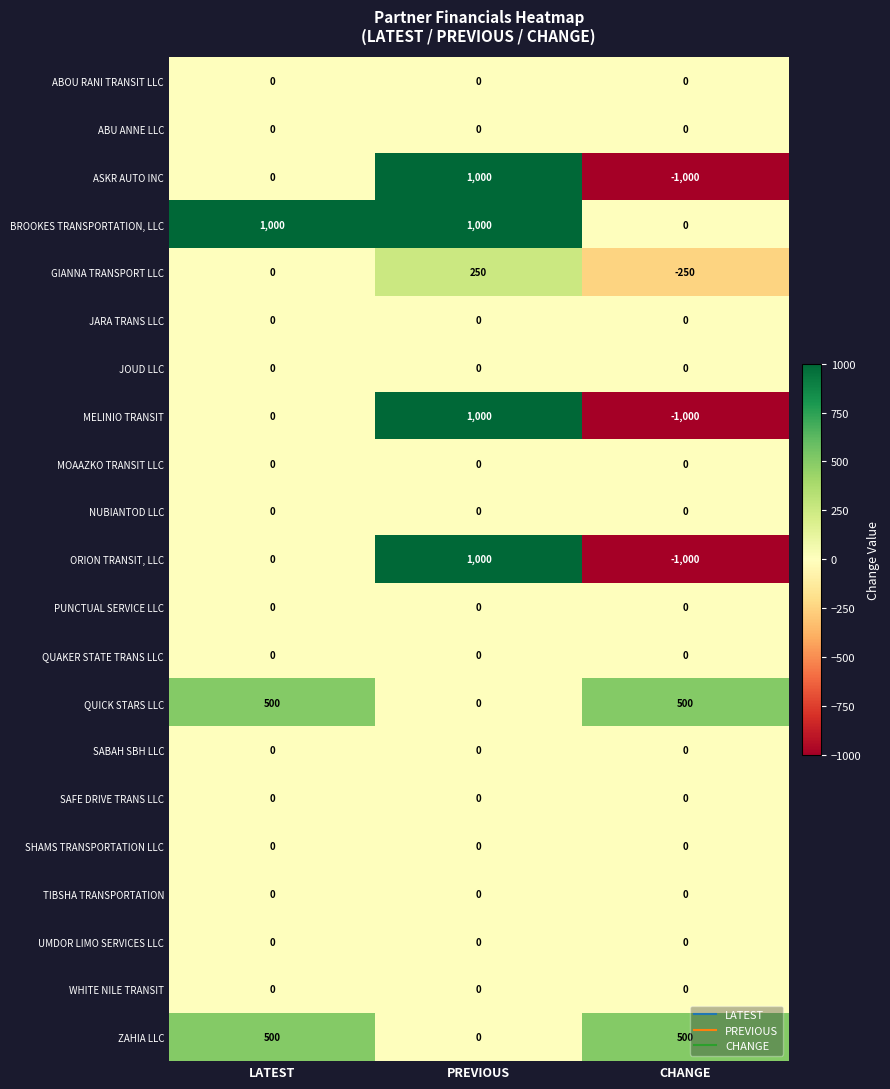

At which category is the sum across all series the highest?

PREVIOUS